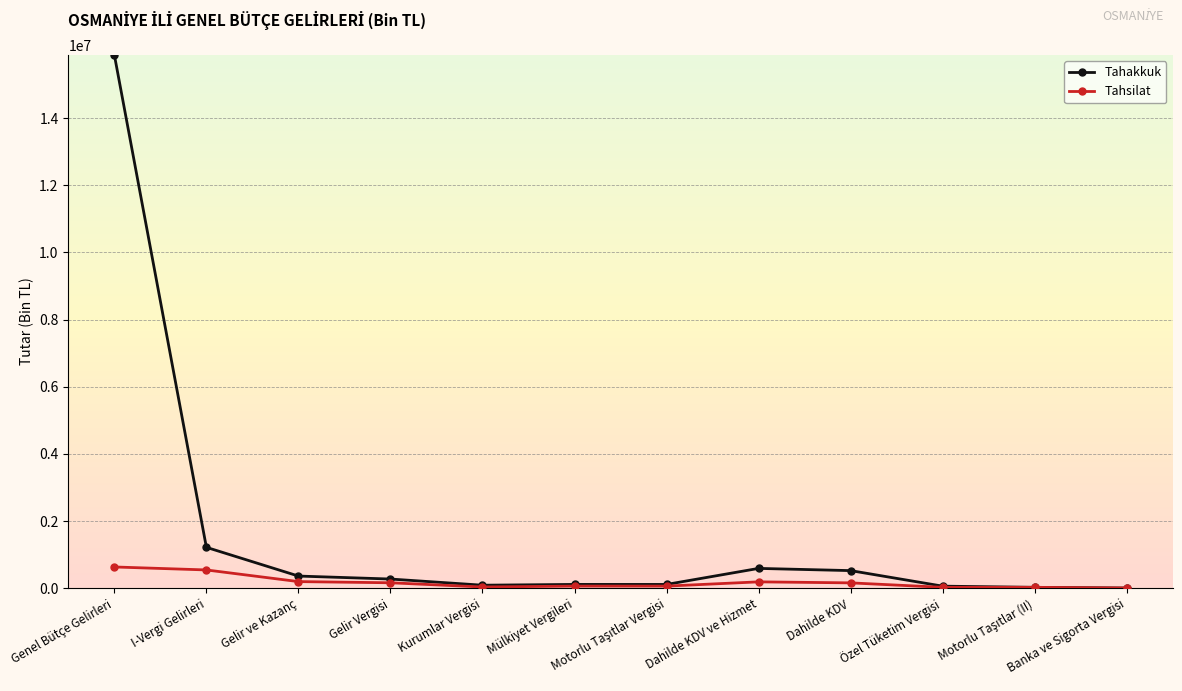

What is the label of the 12th point from the right?

Genel Bütçe Gelirleri